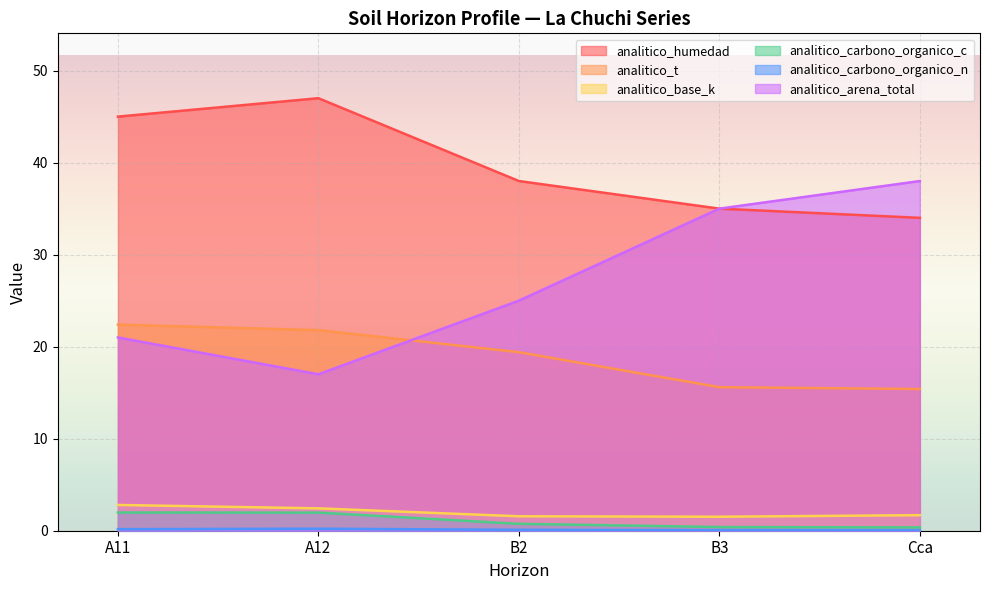

What is the average value of the analitico_carbono_organico_n series?

0.1